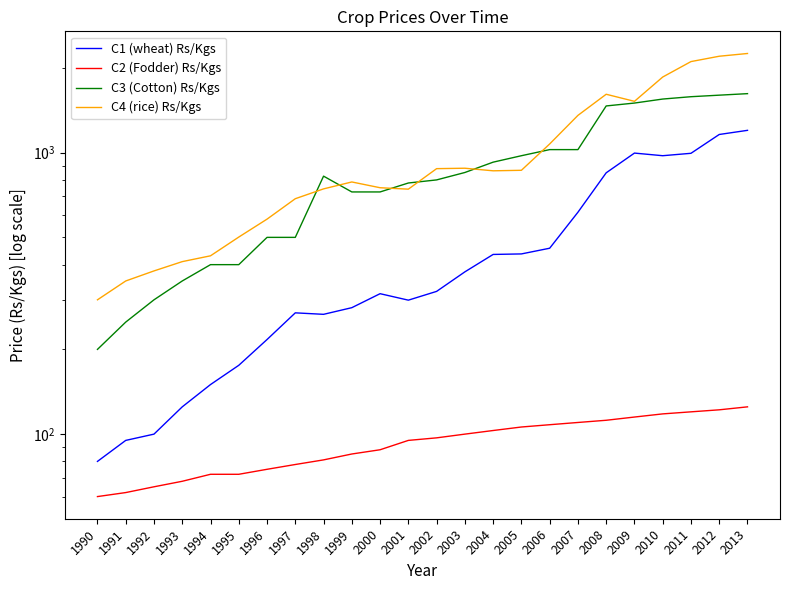

How many lines are shown in the chart?

4